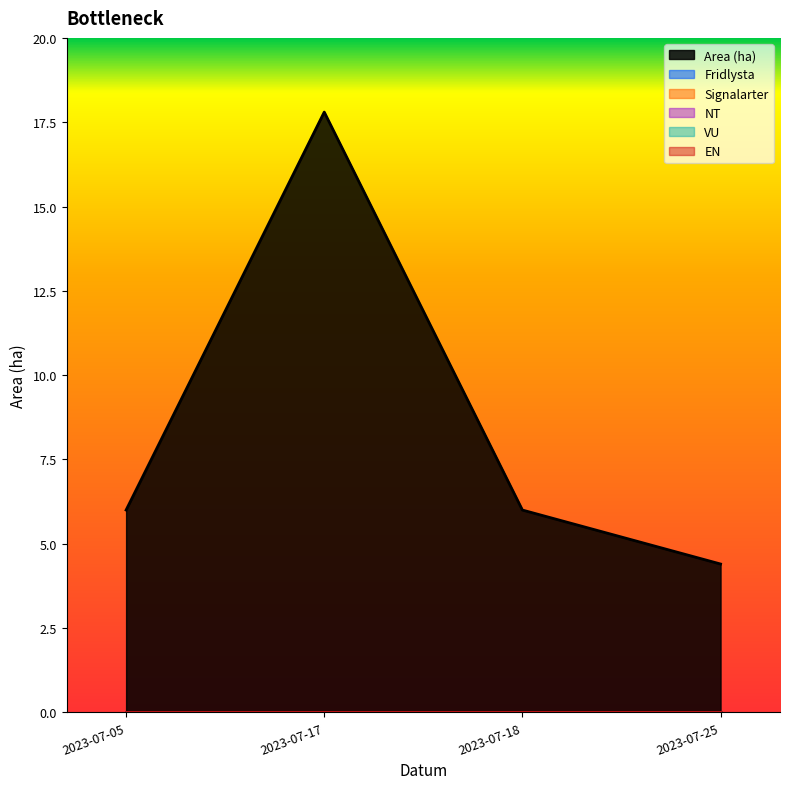

At 2023-07-25, list the series in order from smallest to largest.

Fridlysta, Signalarter, NT, VU, EN, Area (ha)